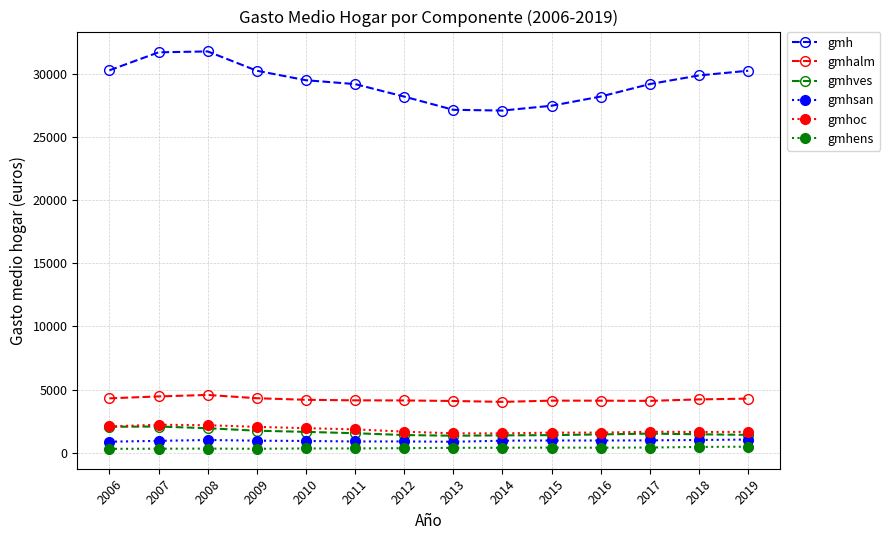

What is the difference between the gmh values at 2019 and 2009?

2.3